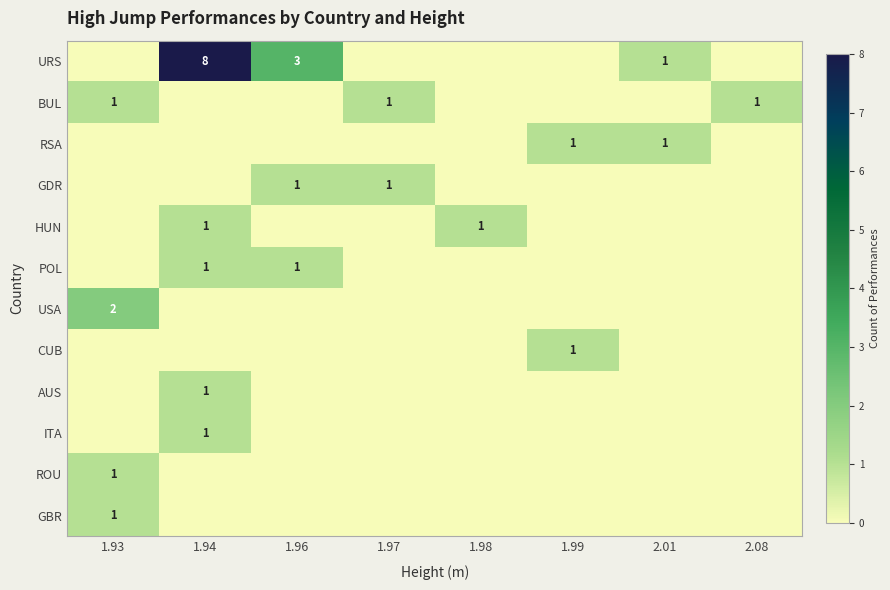

The value of AUS at 1.94 is 1. True or false?

True